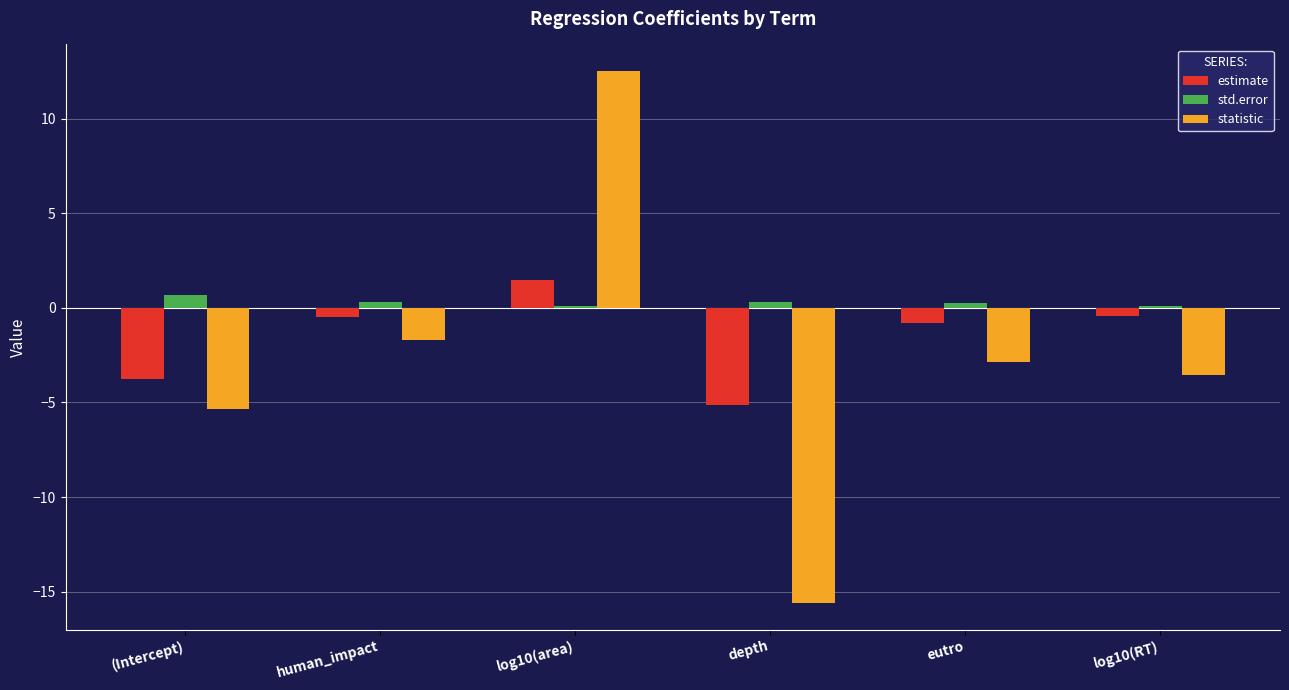

What is the value of the std.error bar at the 5th from the left?

0.3